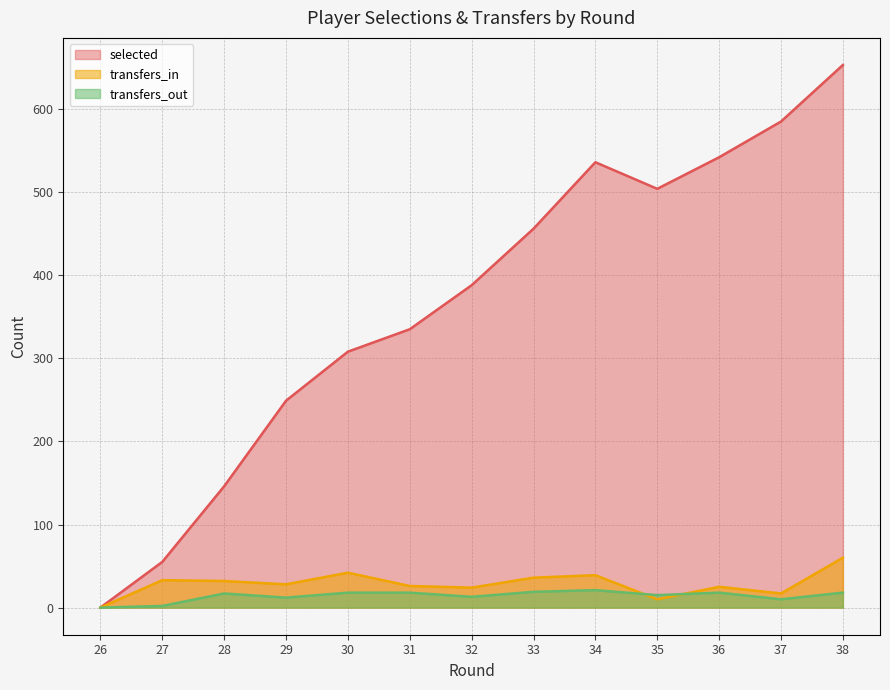

What is the average value of the selected series?

366